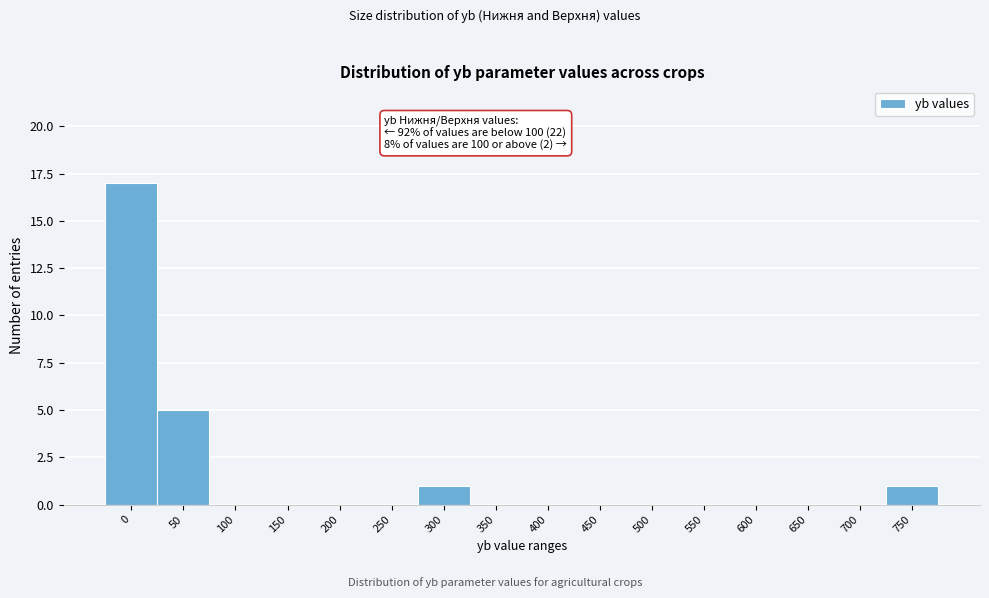

Reading left to right, what are all the values shown in this chart?

0=17	50=5	100=0	150=0	200=0	250=0	300=1	350=0	400=0	450=0	500=0	550=0	600=0	650=0	700=0	750=1